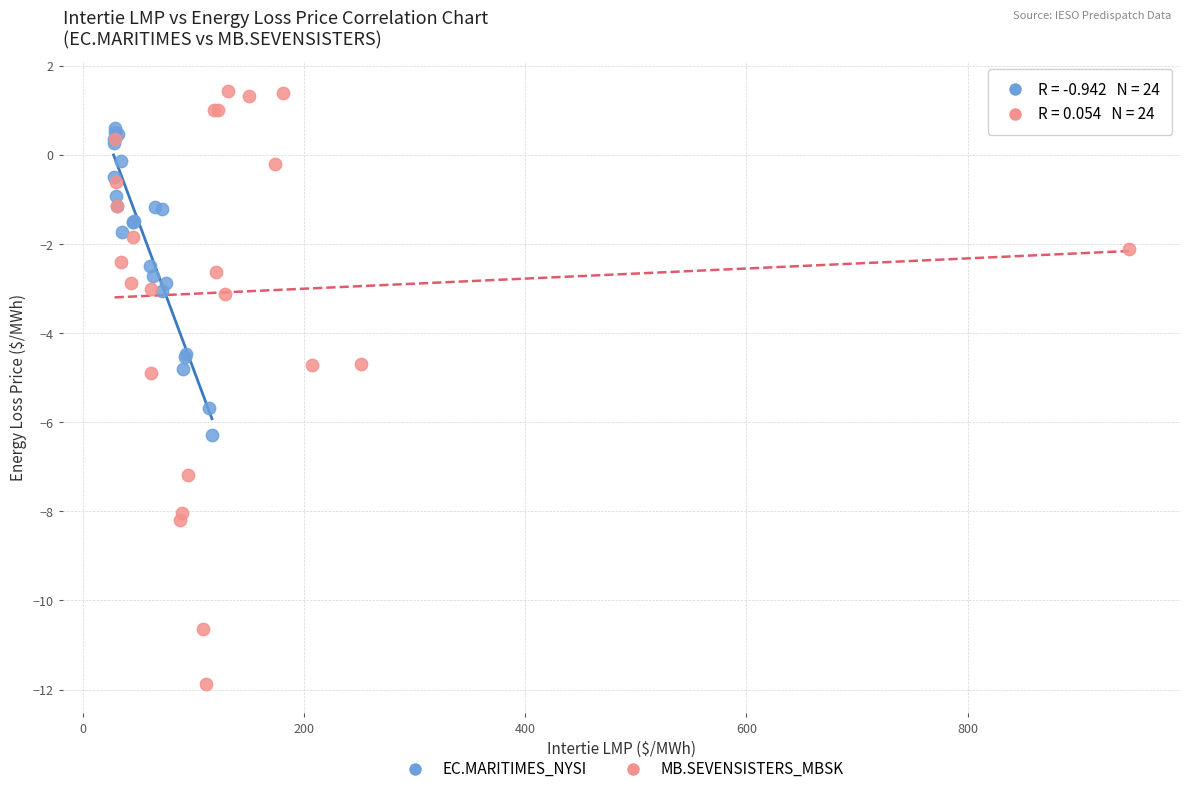

Which series contains the lowest Y value?

MB.SEVENSISTERS_MBSK